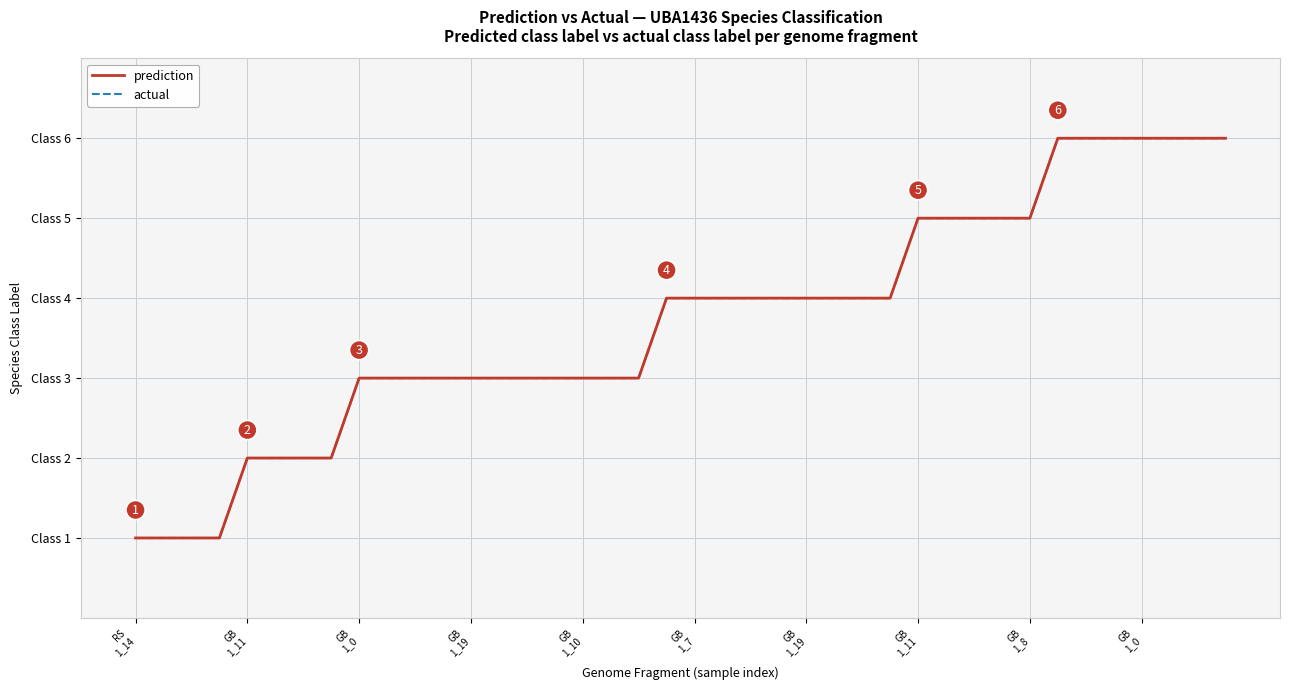

Does the chart have visible grid lines?

Yes